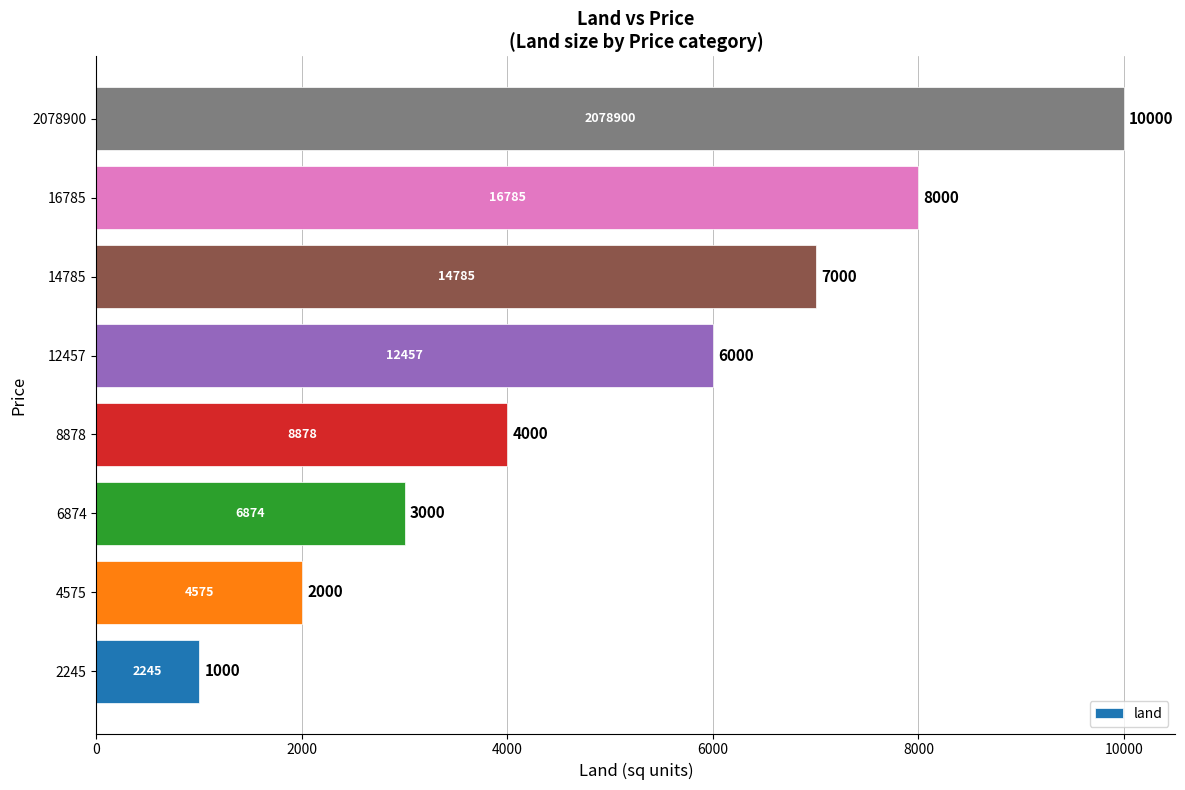

The value at 6874 is 3000. True or false?

True